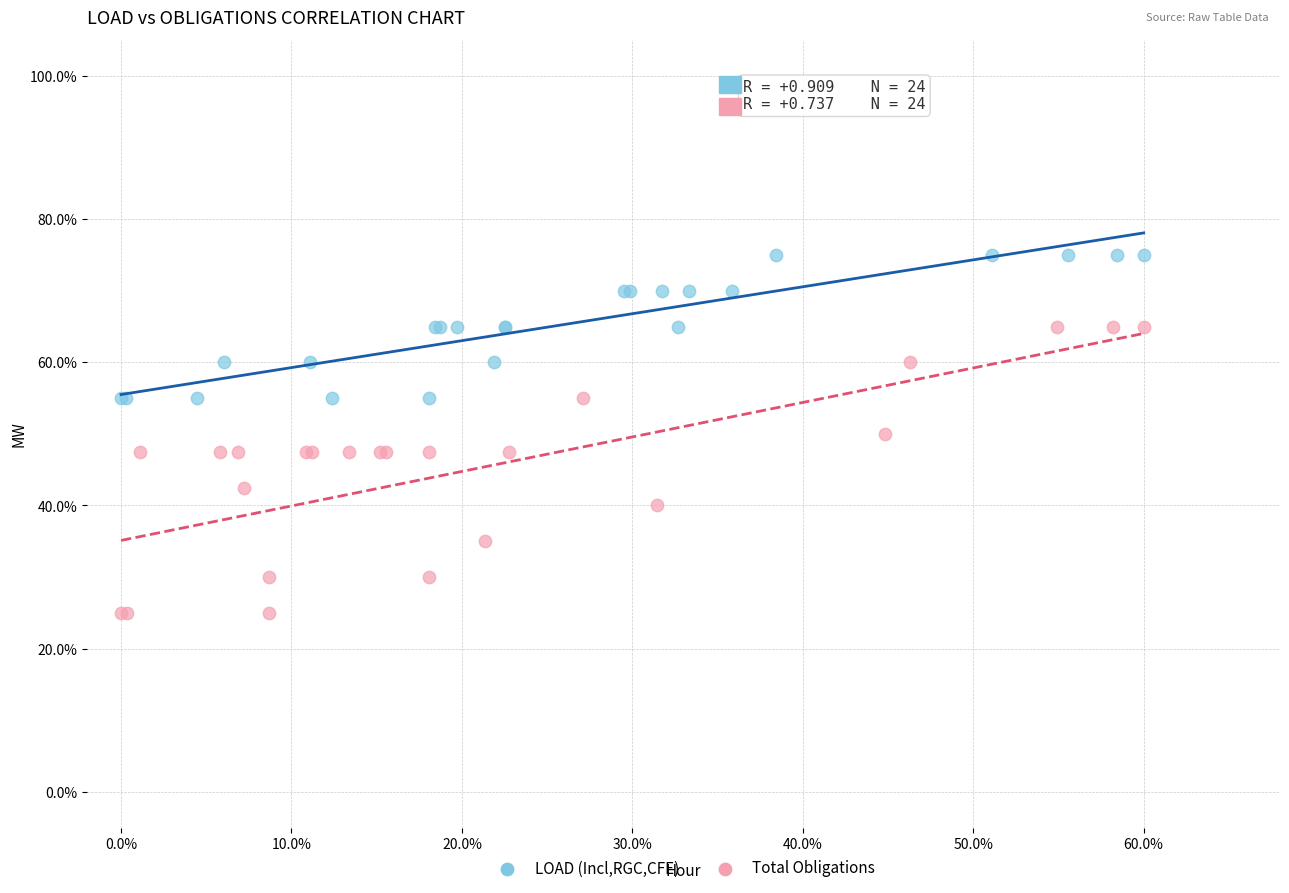

What are all the series names shown in the legend?

LOAD (Incl,RGC,CFE), Total Obligations